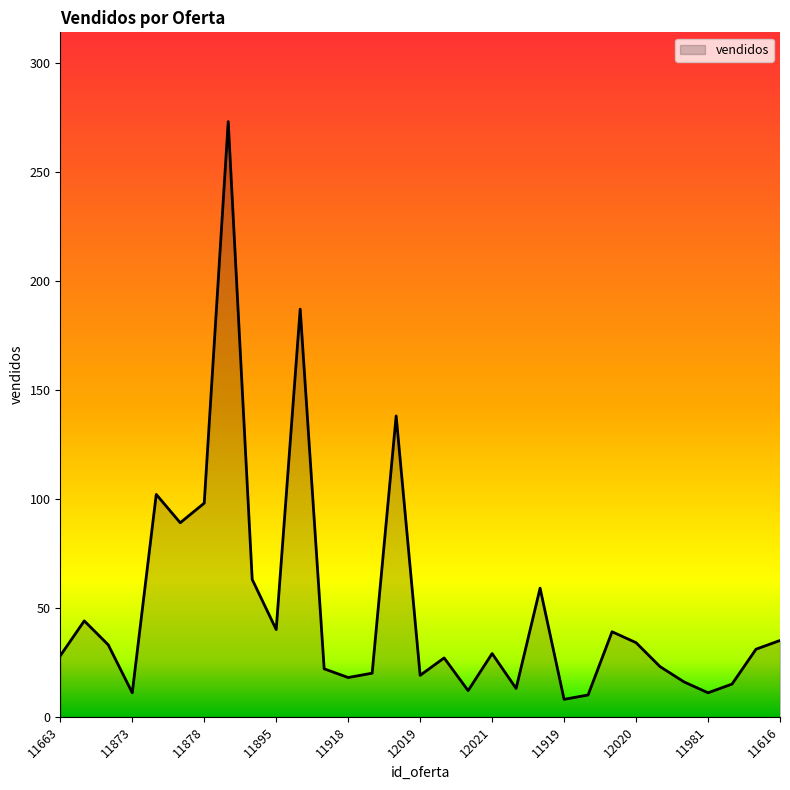

What is the smallest value displayed?

8